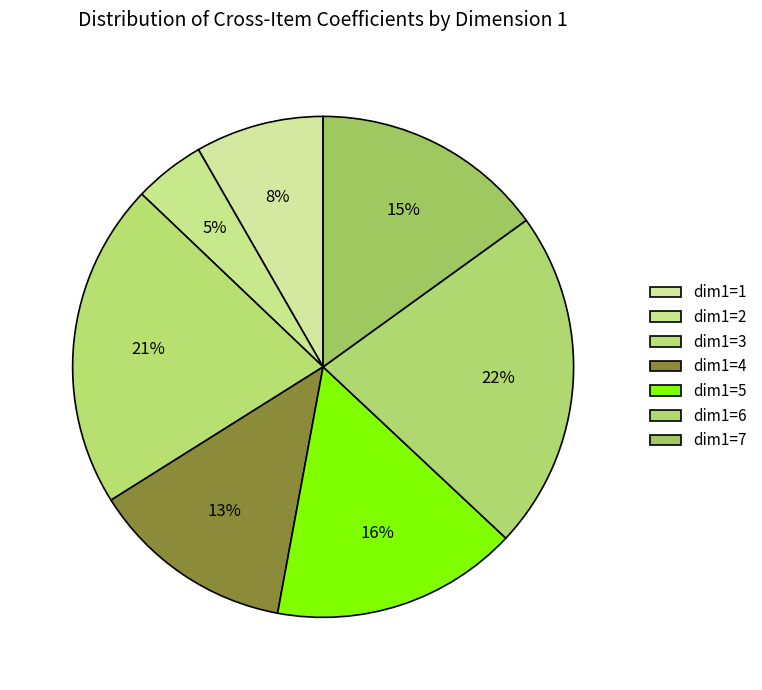

To the nearest percent, what percentage of the pie is dim1=3?

21%